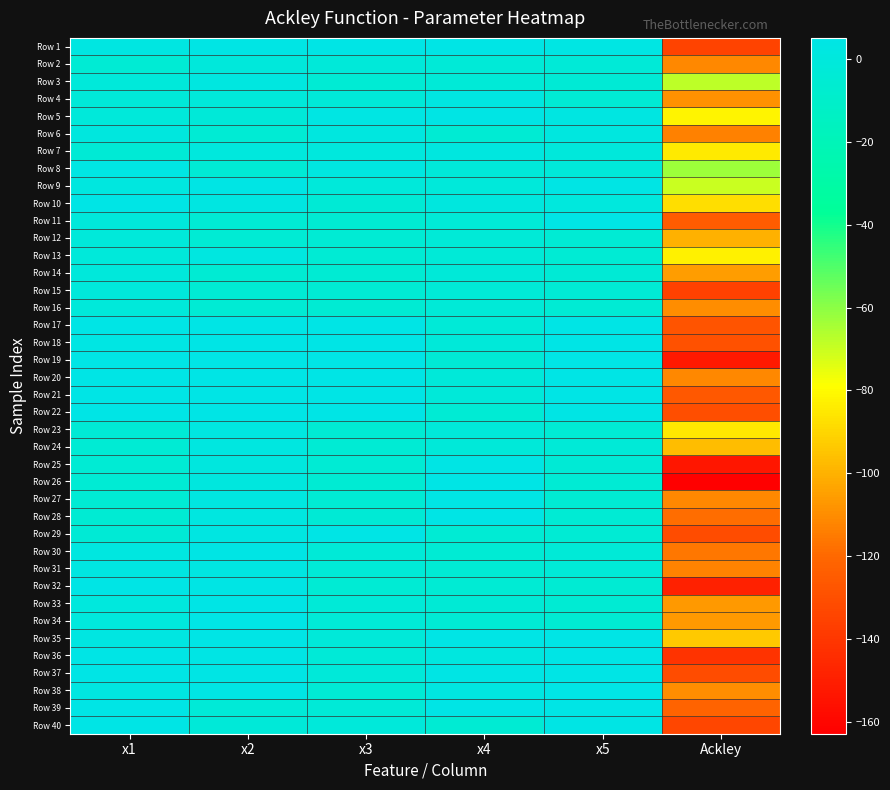

How many data points does each series have?

6